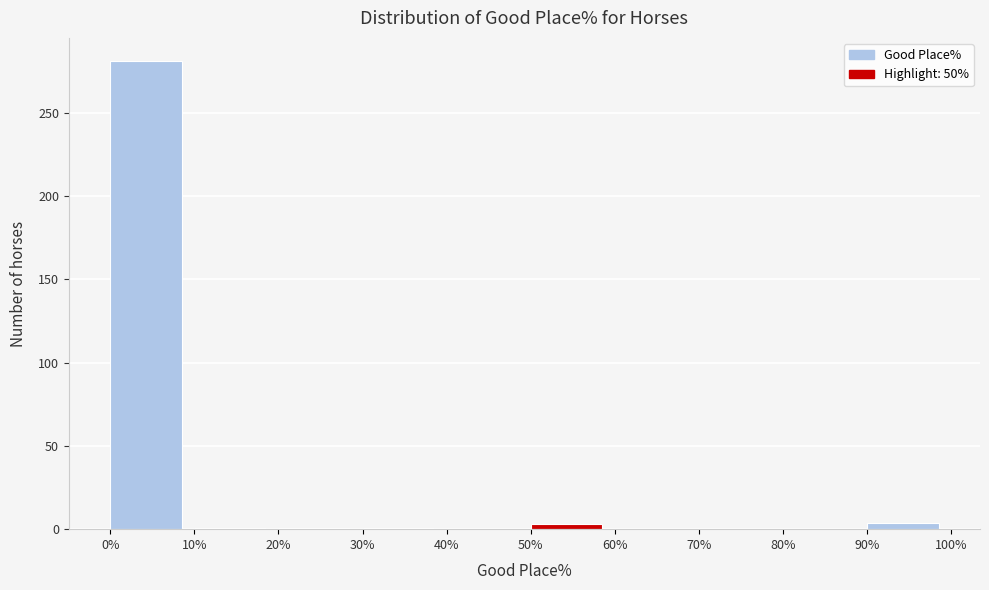

Reading left to right, list every bar in this chart as the range it spans on the x-axis followed by its height. The values are not printed on the chart, so give them approximately, as read against the axis.

0% to 10%: 280
10% to 20%: under 5
20% to 30%: under 5
30% to 40%: under 5
40% to 50%: 0
50% to 60%: under 5
60% to 70%: 0
70% to 80%: 0
80% to 90%: 0
90% to 100%: under 5